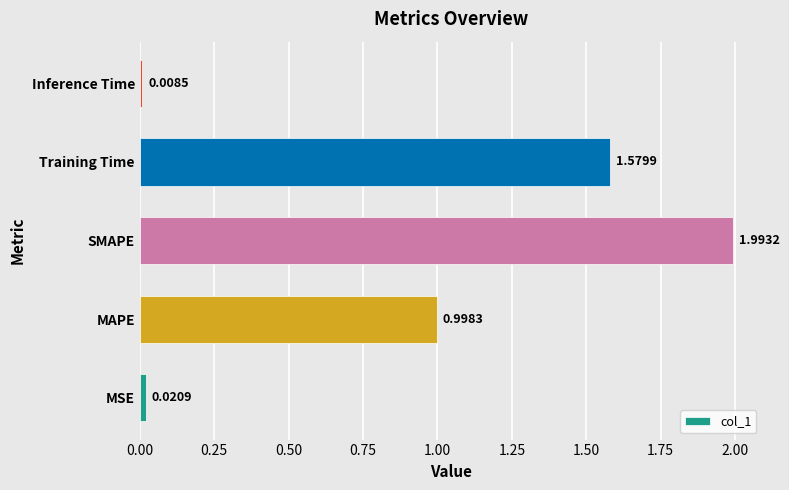

What is the difference between the maximum and second lowest values?

2.0